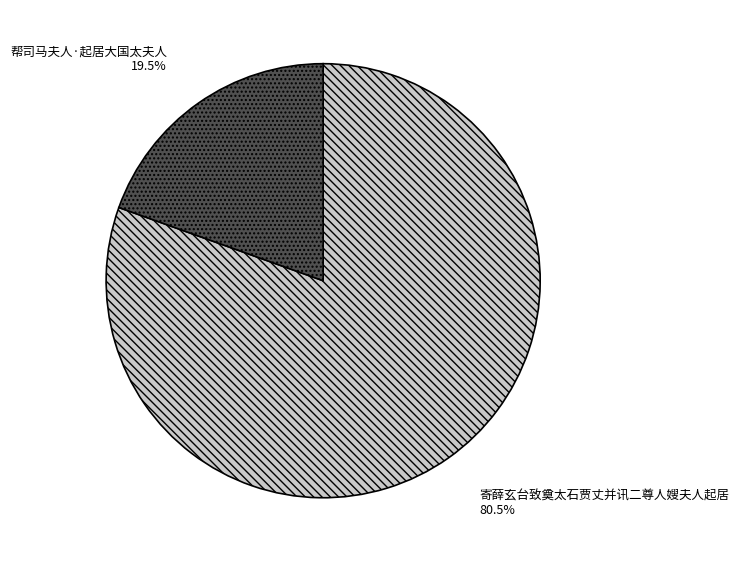

What portion of the pie excludes 寄薛玄台致奠太石贾丈并讯二尊人嫂夫人起居?

19.5%